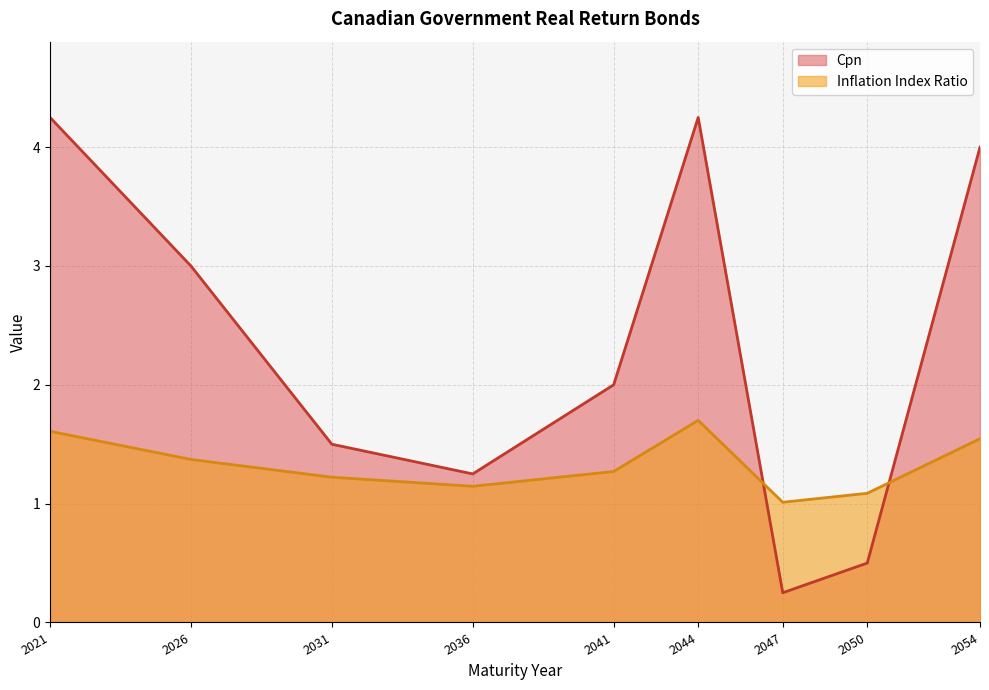

Which series changed the most between 2026 and 2031?

Cpn